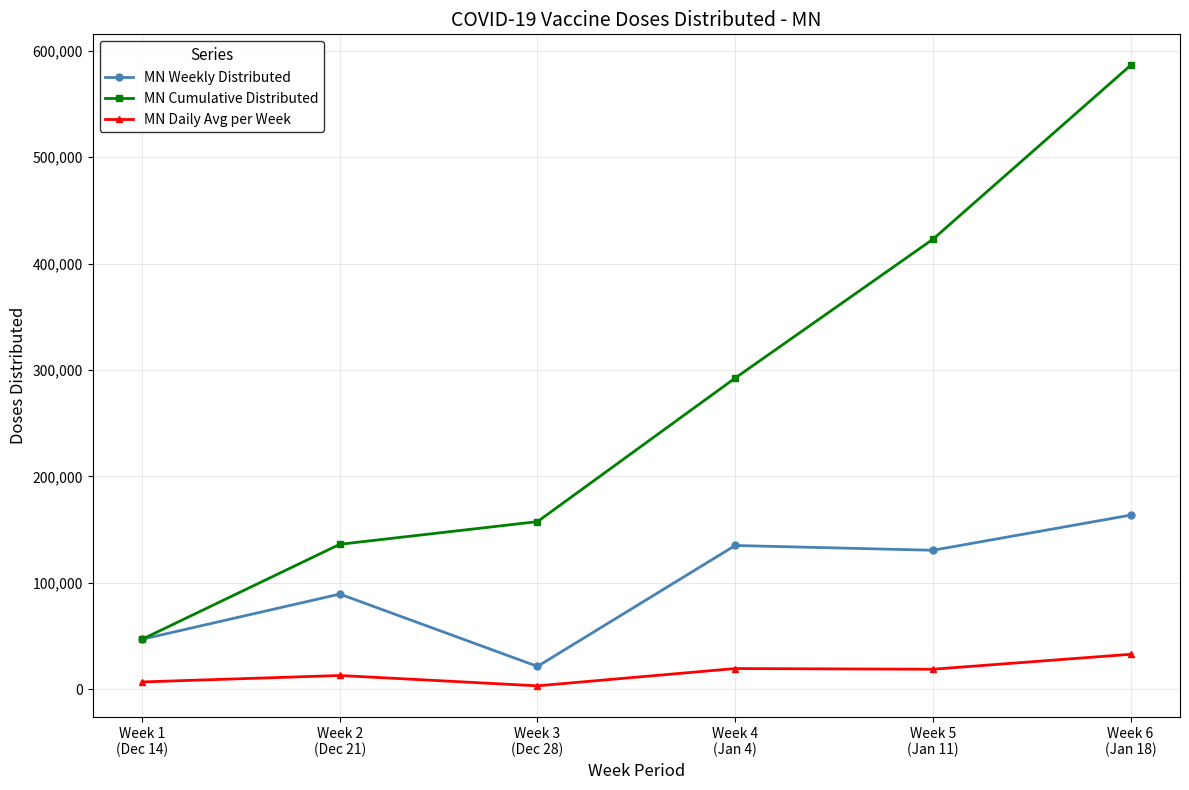

What is the sum of the MN Daily Avg per Week values at Week 3
(Dec 28) and Week 6
(Jan 18)?

35742.9